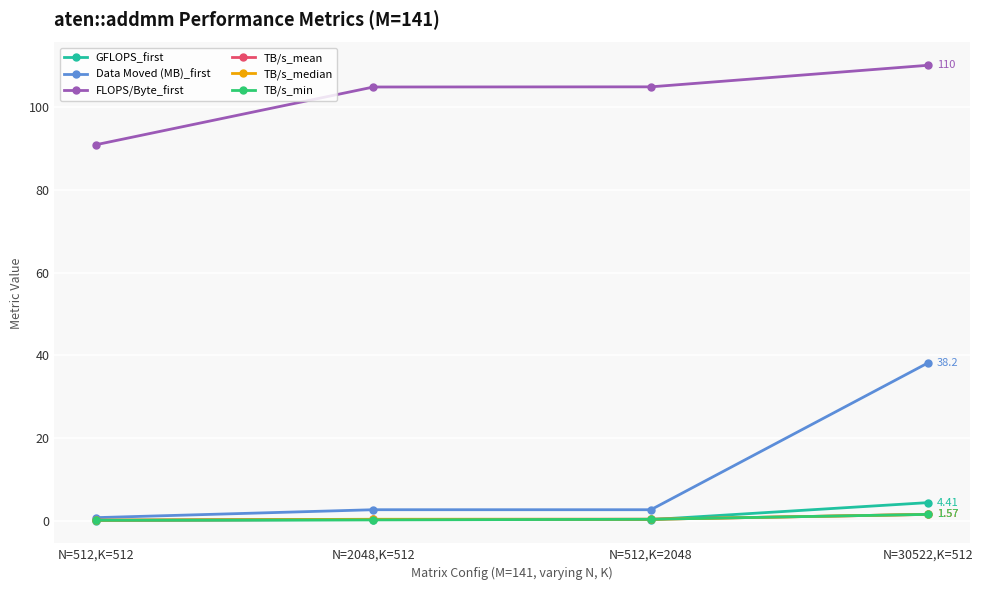

Is the value of TB/s_median at N=30522,K=512 greater than the value of FLOPS/Byte_first at N=2048,K=512?

No